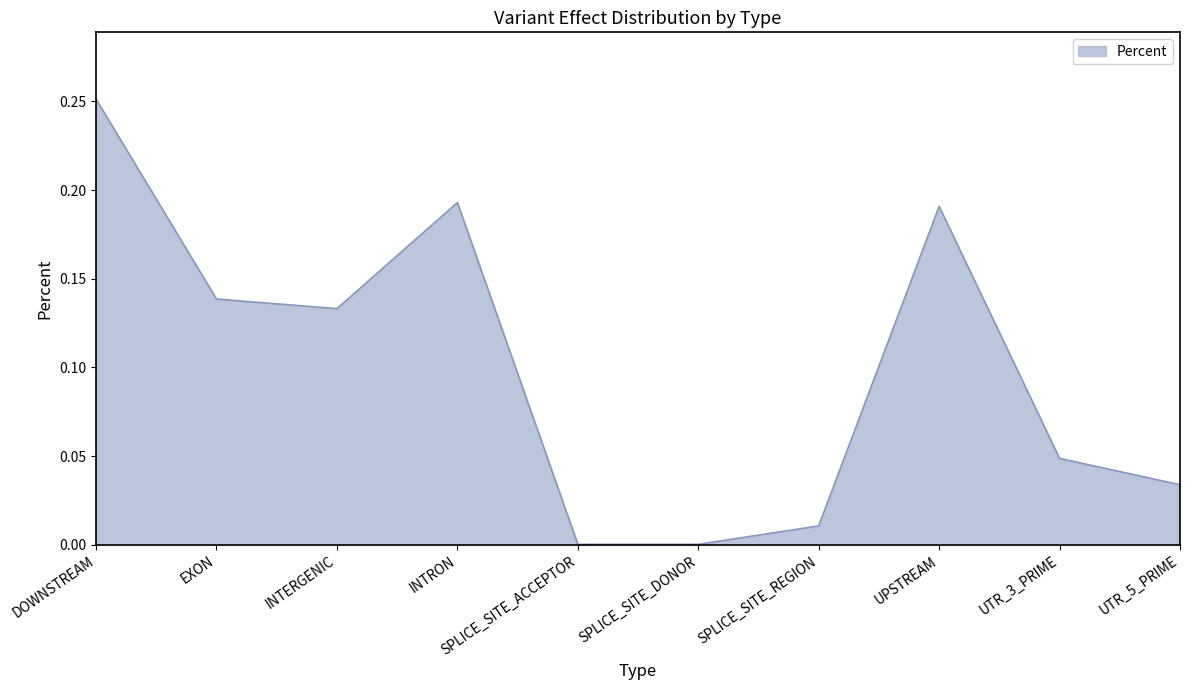

The value at SPLICE_SITE_REGION is 0.0. True or false?

True